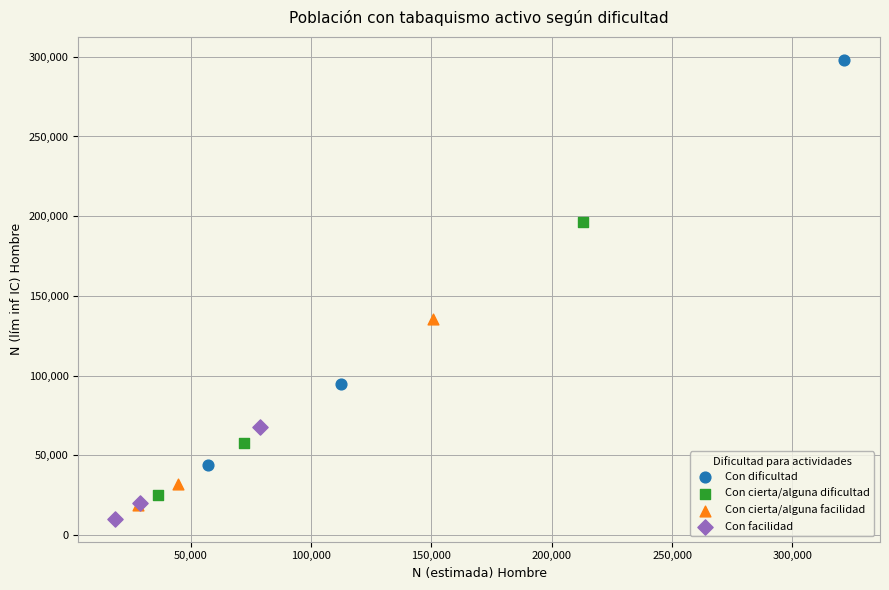

What are all the series names shown in the legend?

Con dificultad, Con cierta/alguna dificultad, Con cierta/alguna facilidad, Con facilidad